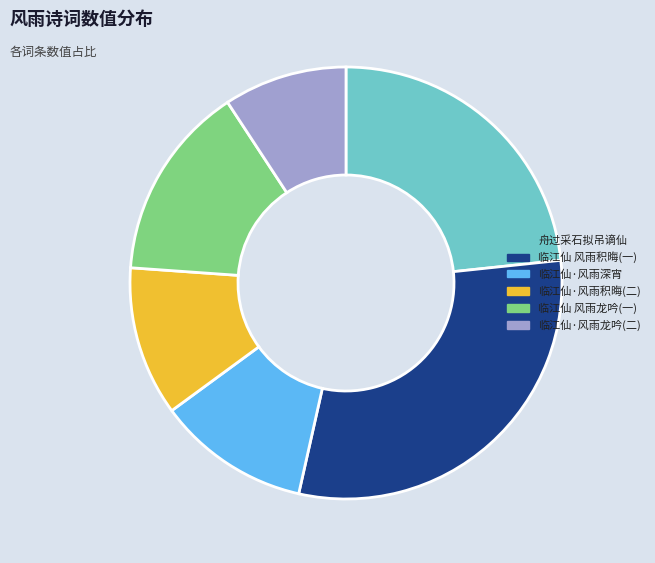

The 临江仙·风雨龙吟(二) slice represents 1% of the pie. True or false?

False